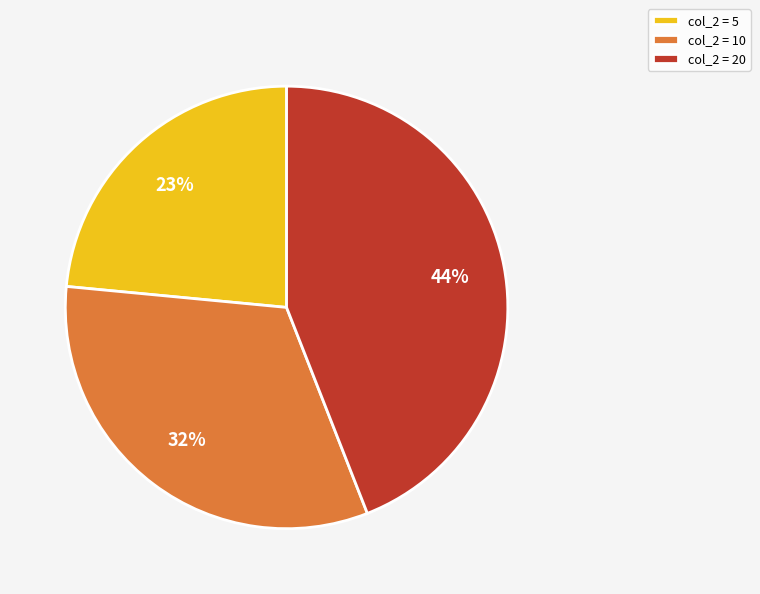

To the nearest percent, what percentage of the pie is col_2 = 5?

23%